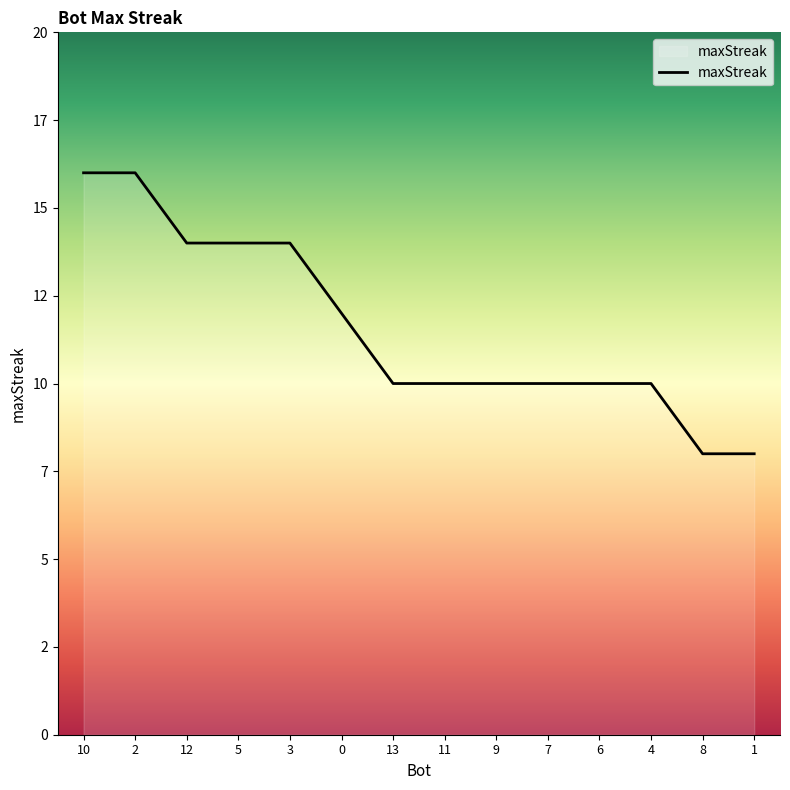

What is the label of the 2nd point from the left?

2